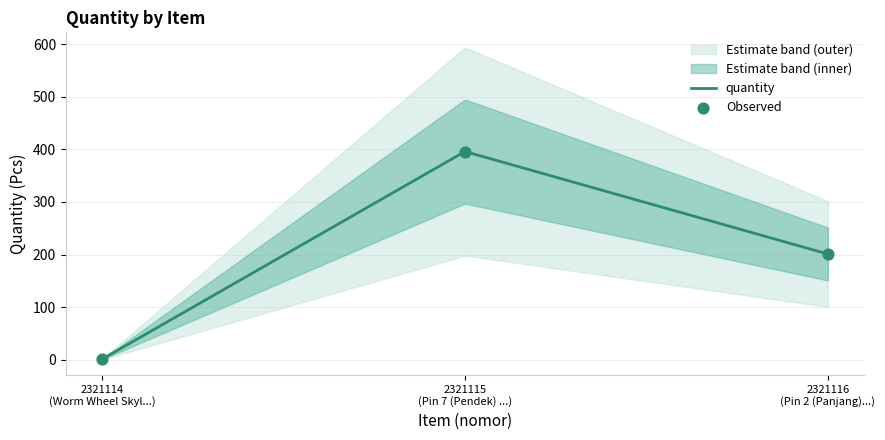

Which has a higher value, 2321114 (Worm Wheel Skyl...) or 2321115 (Pin 7 (Pendek) ...)?

2321115 (Pin 7 (Pendek) ...)